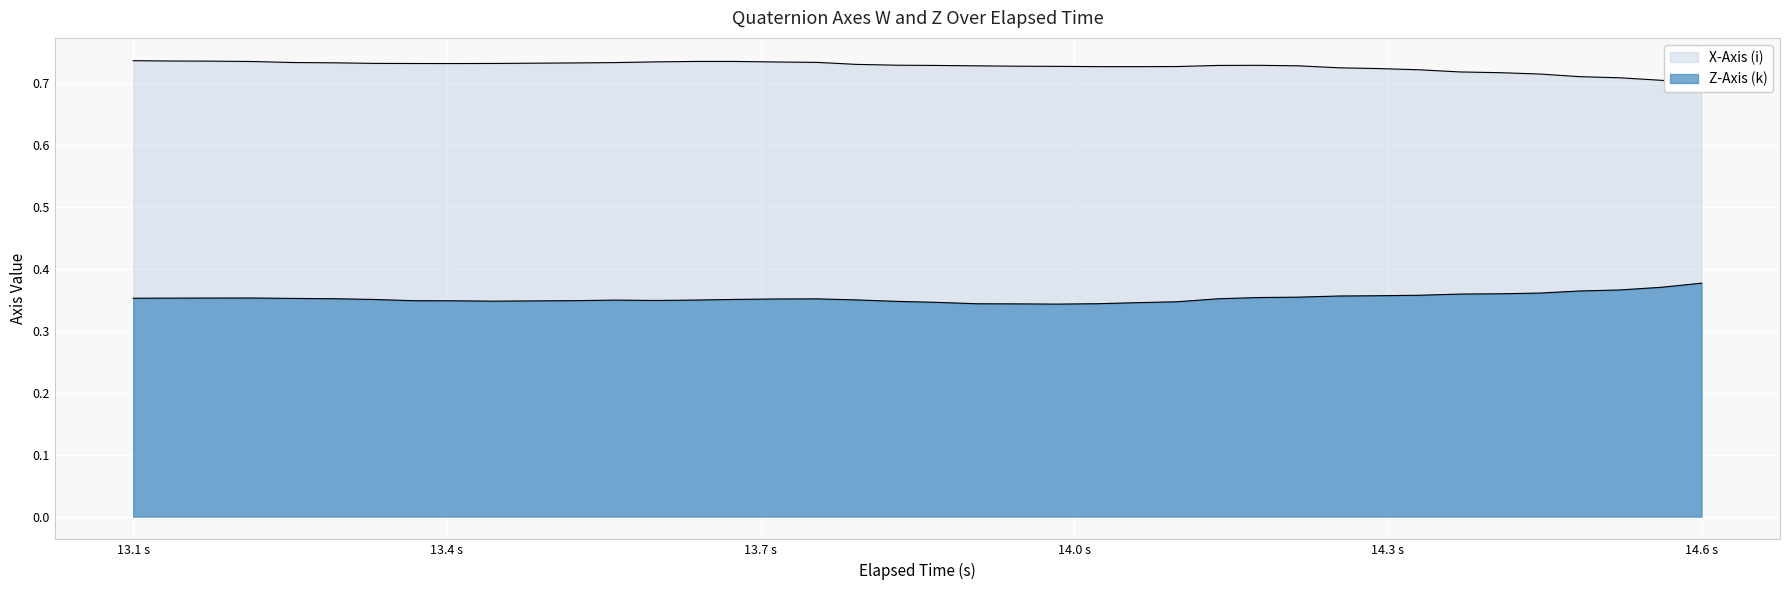

Reading left to right, list all the values displayed in this chart.

X-Axis (i): 0.7	0.7	0.7	0.7	0.7	0.7	0.7	0.7	0.7	0.7	0.7	0.7	0.7	0.7	0.7	0.7	0.7	0.7	0.7	0.7	0.7	0.7	0.7	0.7	0.7	0.7	0.7	0.7	0.7	0.7	0.7	0.7	0.7	0.7	0.7	0.7	0.7	0.7	0.7	0.7
Z-Axis (k): 0.4	0.4	0.4	0.4	0.4	0.4	0.4	0.3	0.3	0.3	0.3	0.3	0.3	0.3	0.3	0.4	0.4	0.4	0.3	0.3	0.3	0.3	0.3	0.3	0.3	0.3	0.3	0.4	0.4	0.4	0.4	0.4	0.4	0.4	0.4	0.4	0.4	0.4	0.4	0.4